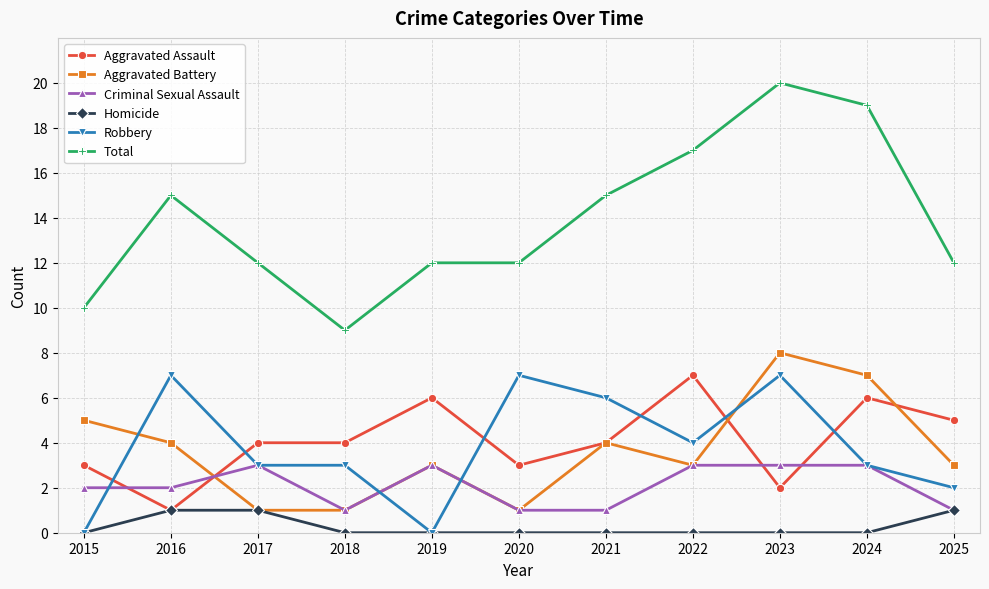

The Homicide series shows 1 at 2017. True or false?

True